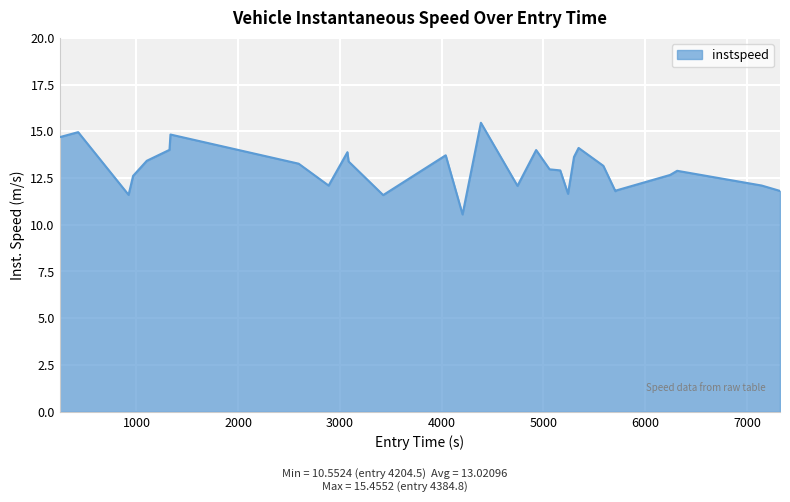

What is the difference between the maximum and minimum values?

4.9